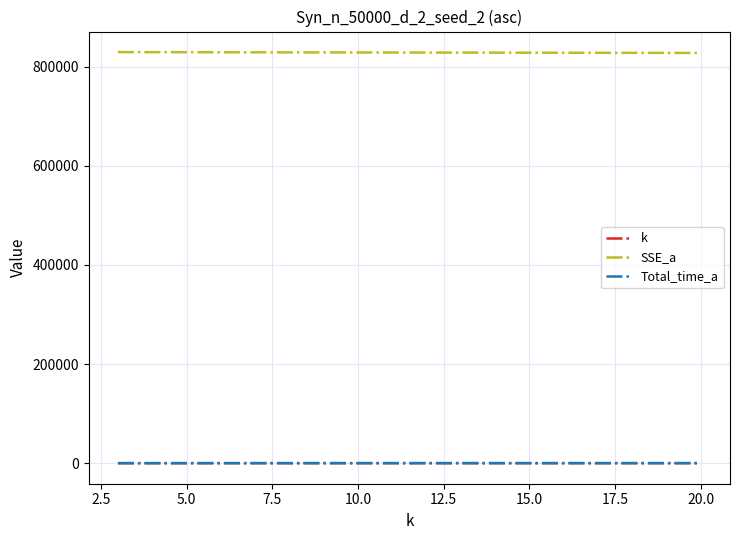

What is the highest value of the SSE_a series?

829288.6